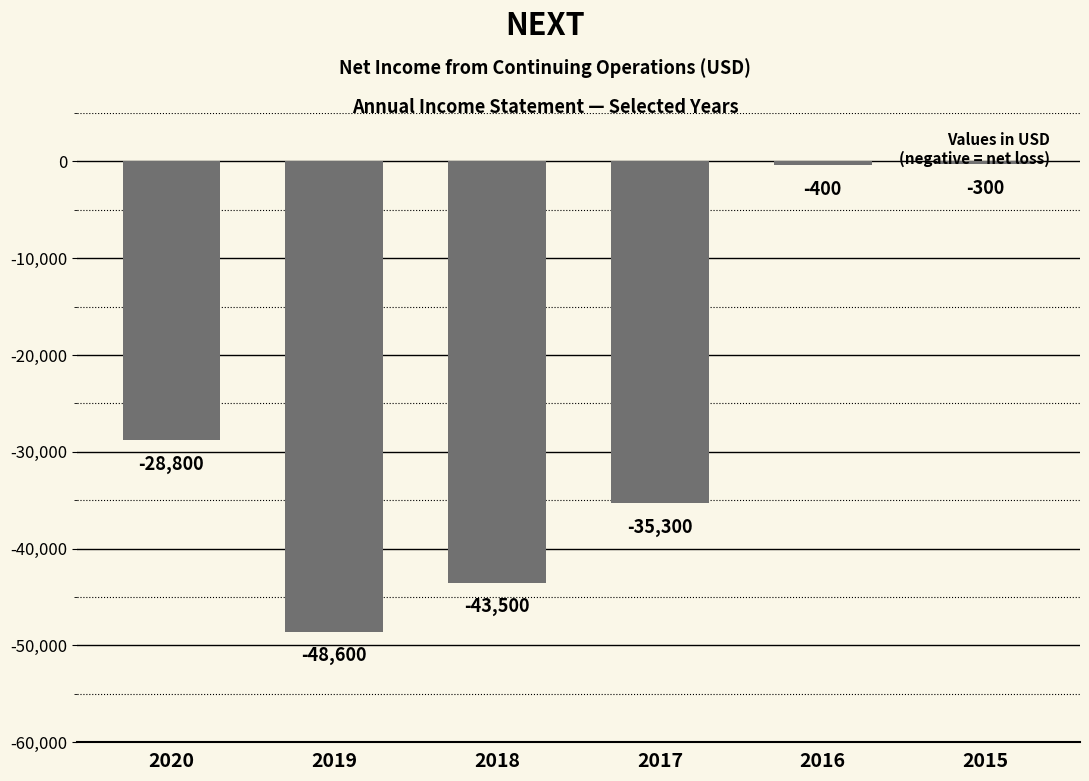

Is it true that the value at 2018 is -13137?

False